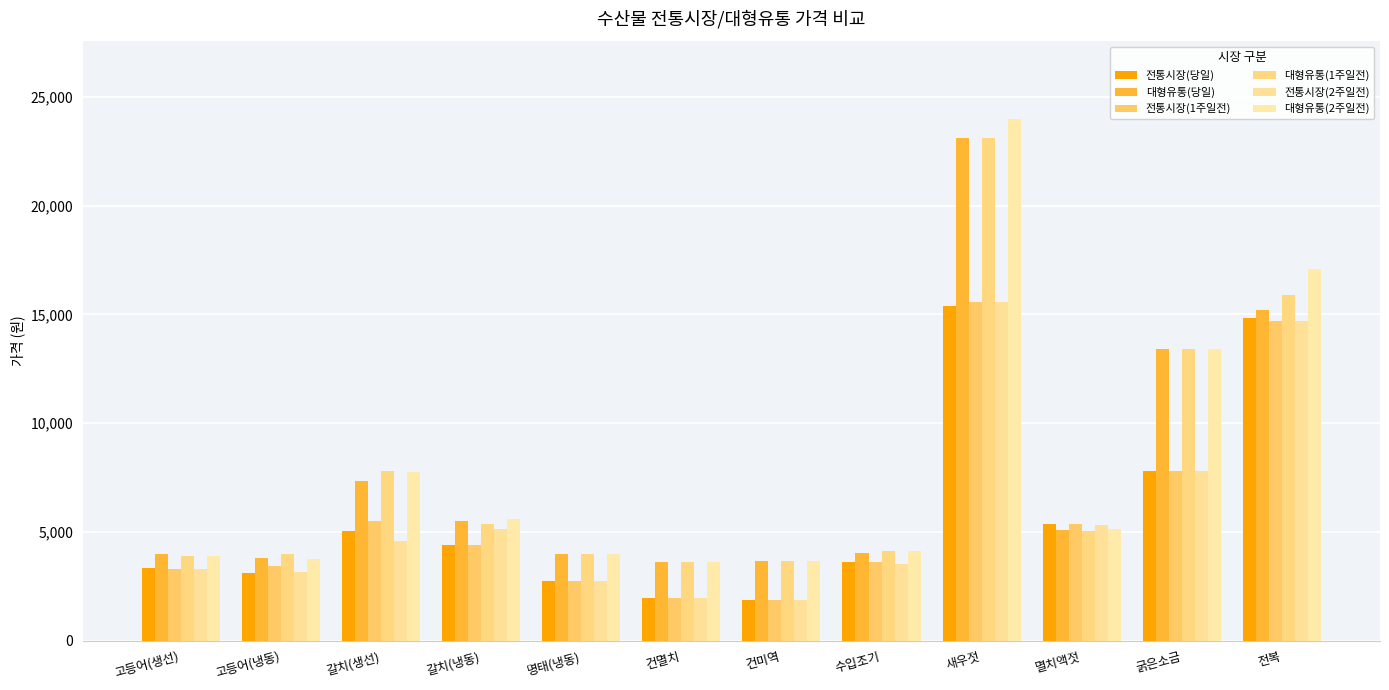

At which label is 대형유통(당일) closest to 13349?

굵은소금